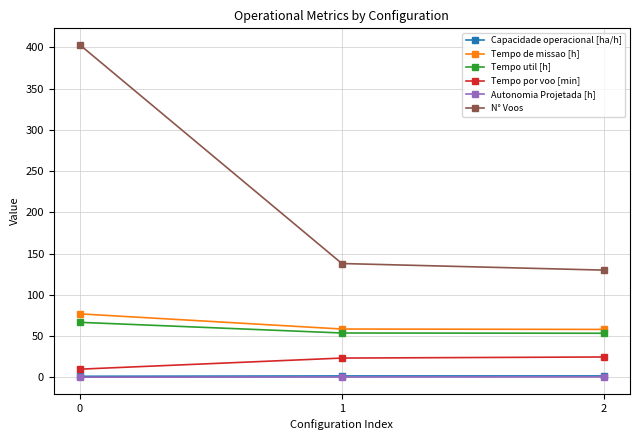

Which series changed the most between 0 and 1?

N° Voos